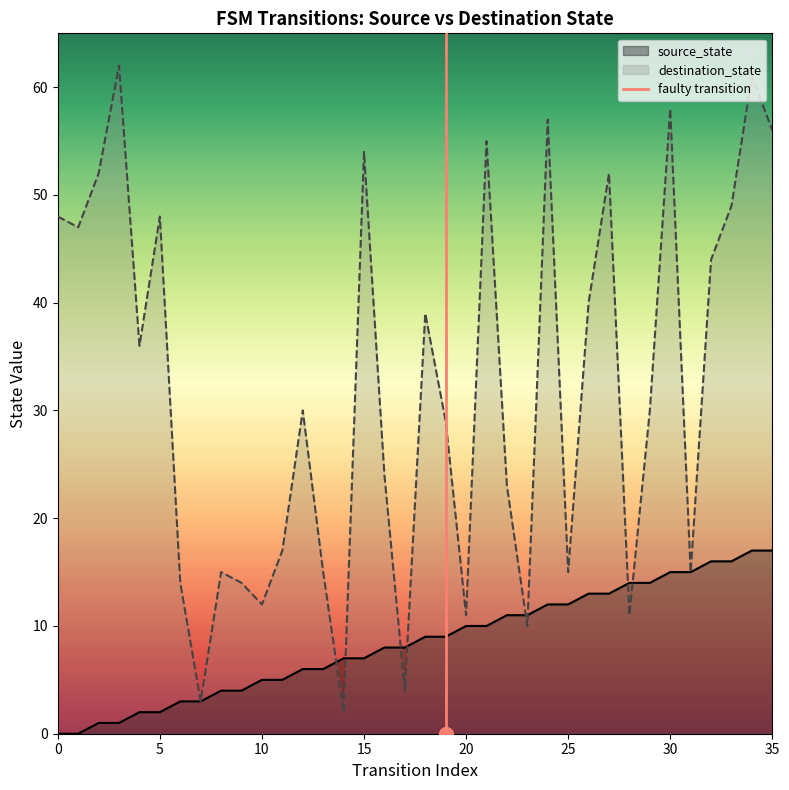

Is it true that source_state equals 1 at 3?

False